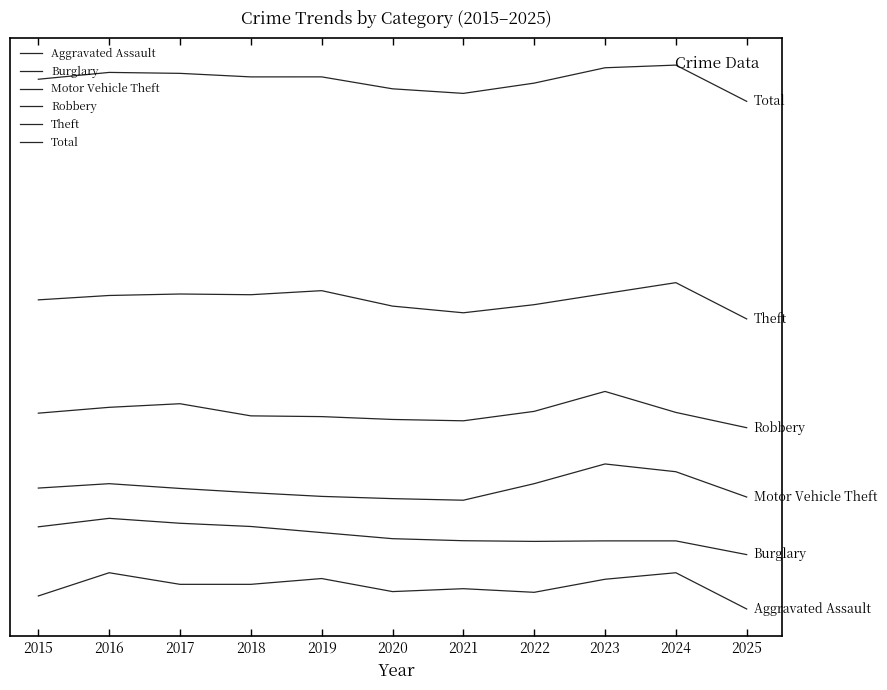

Does the chart display data point markers on the line(s)?

No